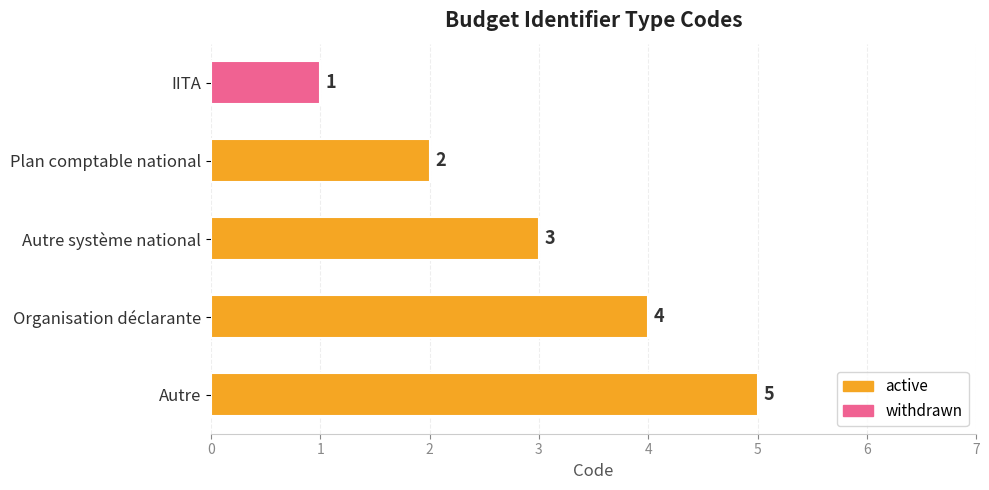

Which has a higher value, Autre système national or Plan comptable national?

Autre système national